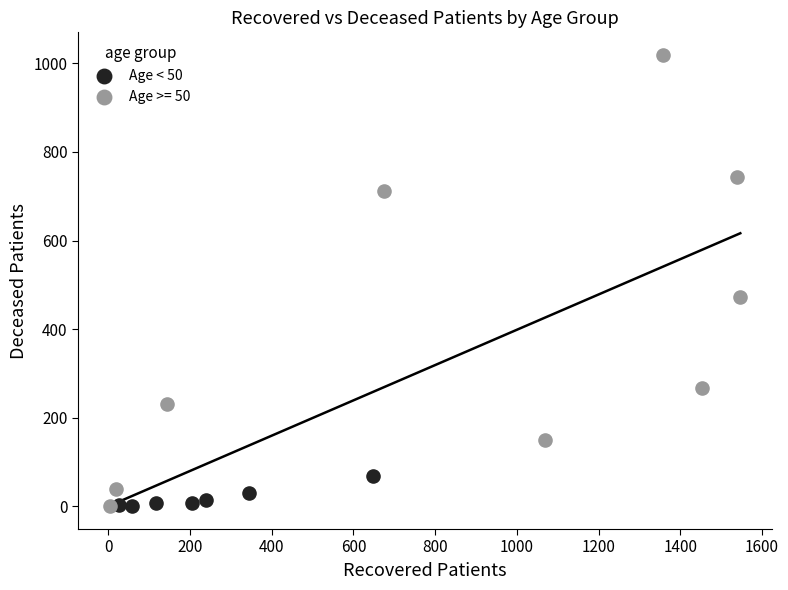

Which series reaches the maximum Y coordinate?

Age >= 50